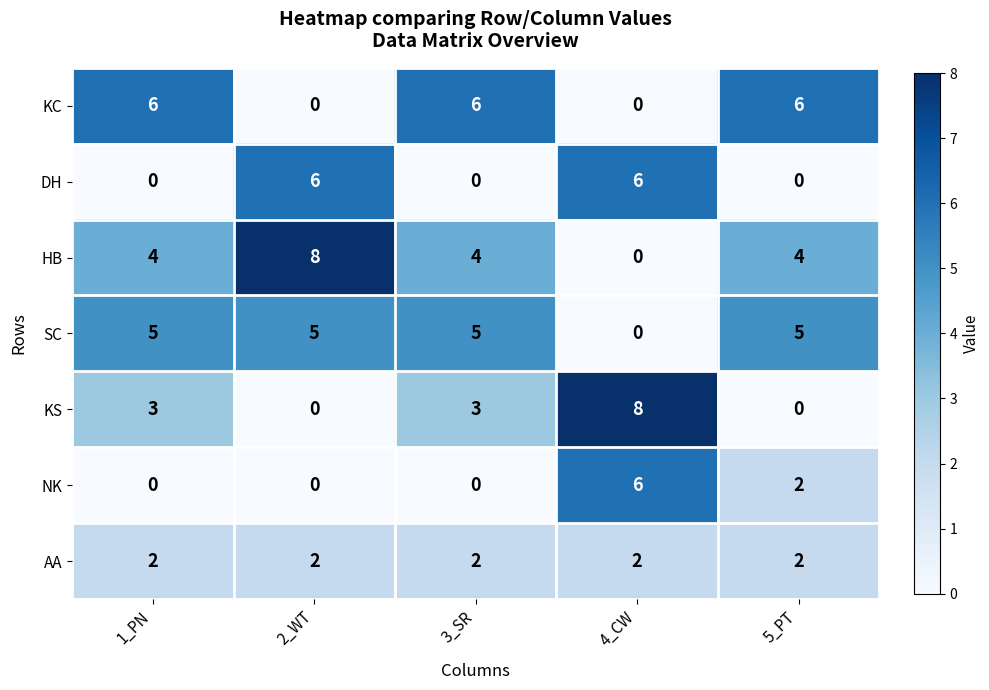

What is the difference between the highest and lowest values at 3_SR?

6